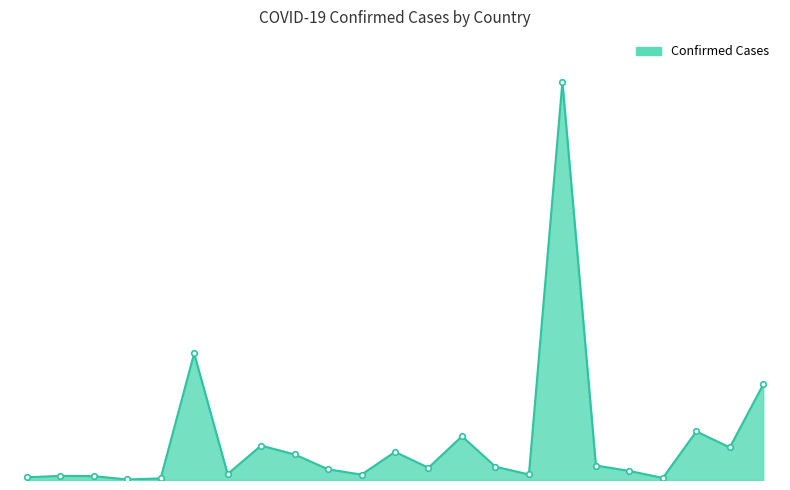

List the labels in order of value, smallest first.

Andorra, Angola, Cambodia, Afghanistan, Algeria, Albania, Bahrain, Bosnia and Herzegovina, Armenia, Burma, Azerbaijan, Belarus, Bolivia, Bulgaria, Austria, Bangladesh, Chile, Australia, Belgium, Canada, Colombia, Argentina, Brazil